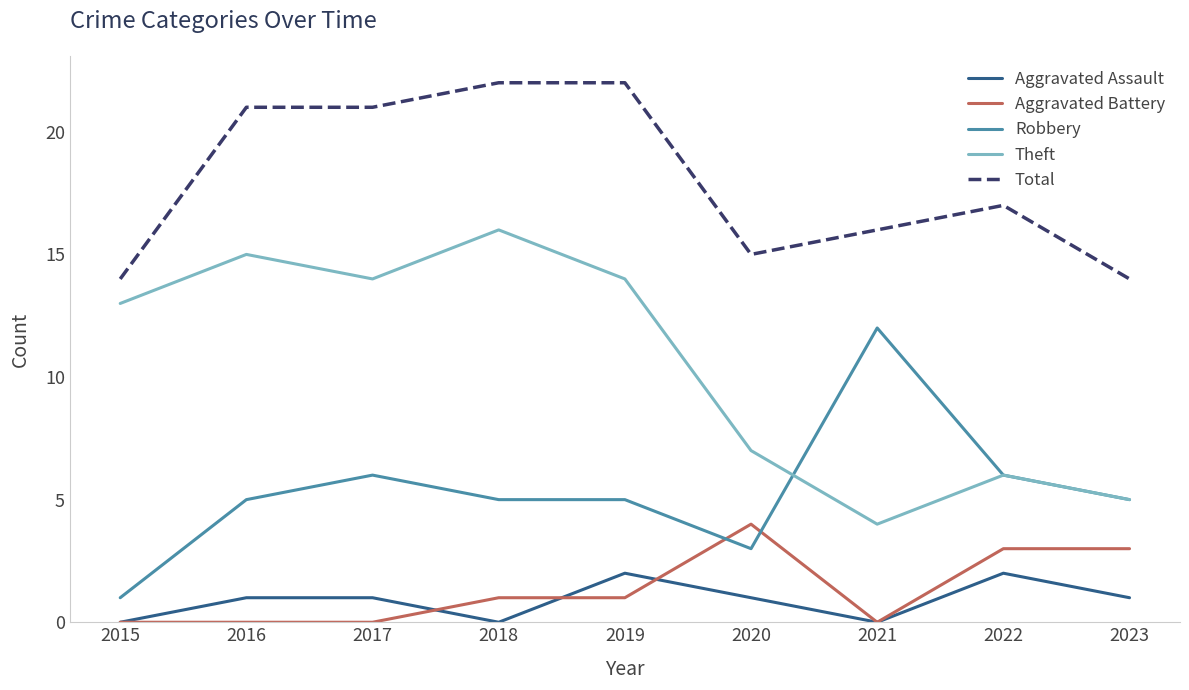

Which series has the largest total across all categories?

Total